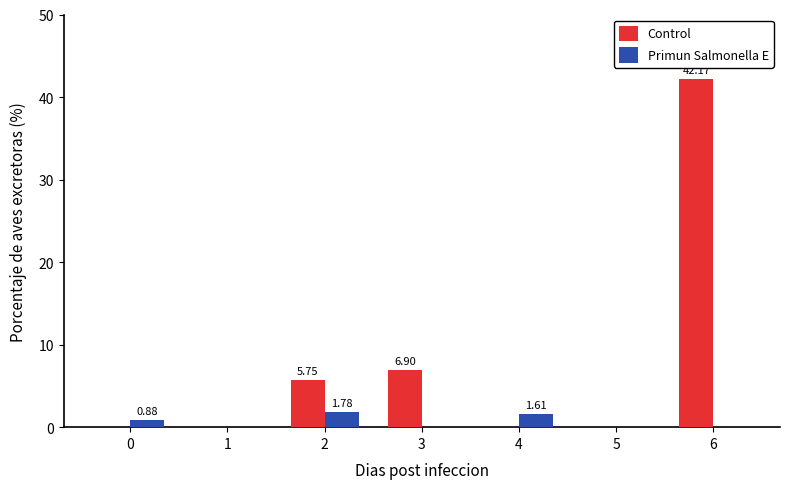

Which series changed the most between 1 and 3?

Control